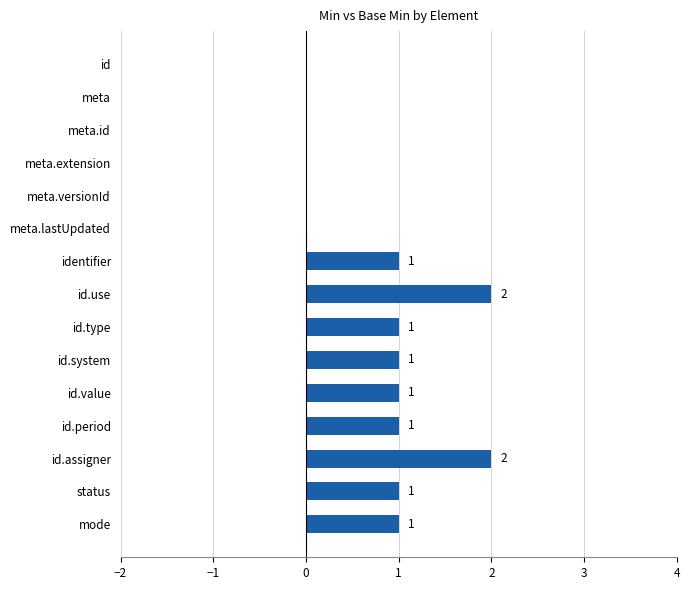

How many values are between 0 and 1?

13